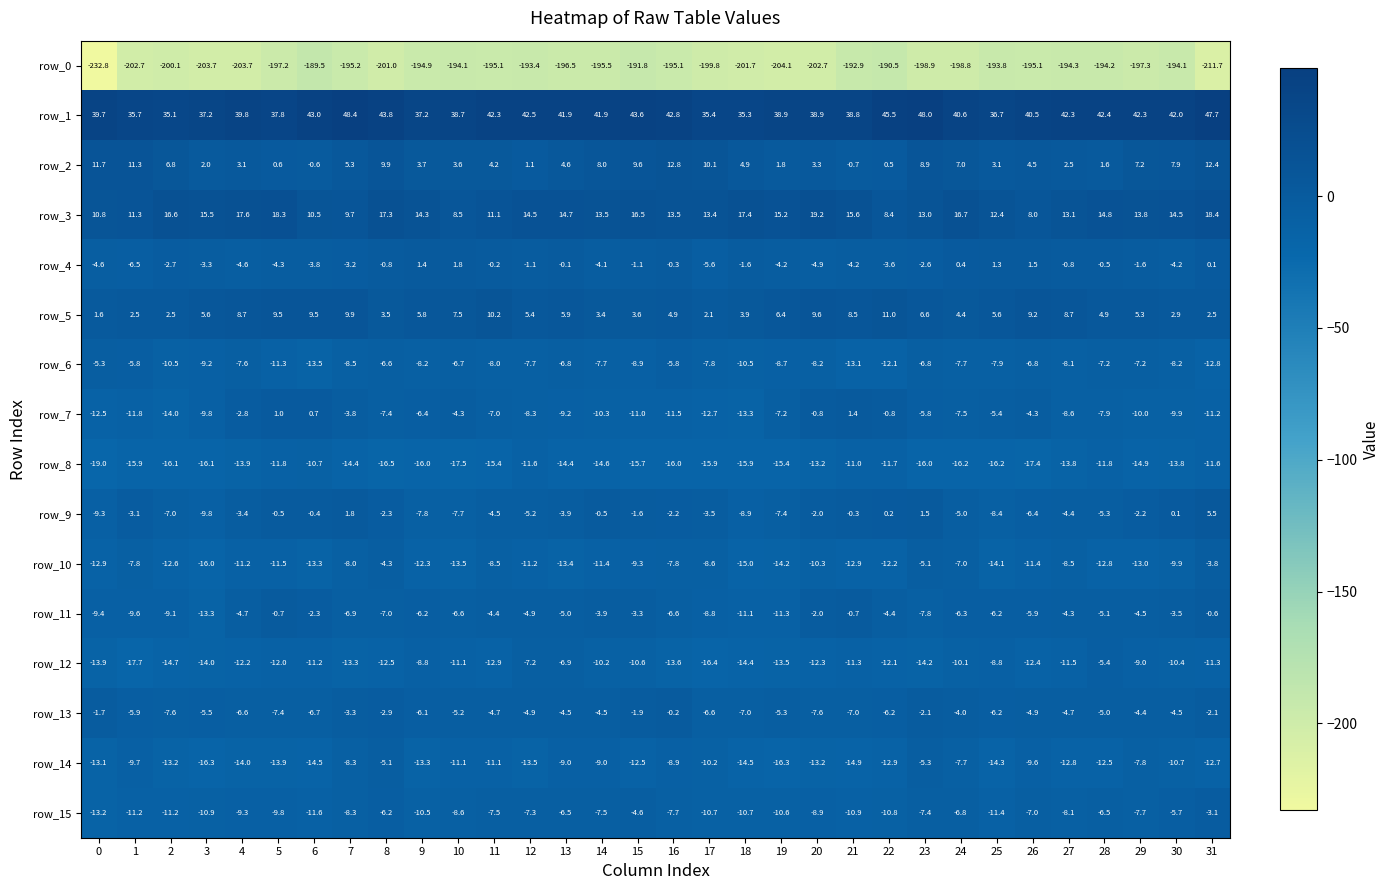

What is the sum of all row_8 values?

-470.4